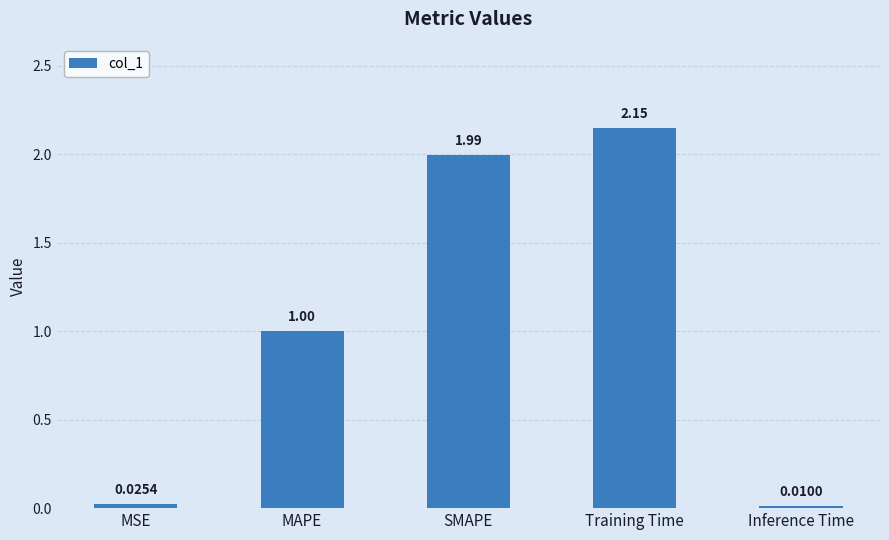

Does the chart contain any negative values?

No